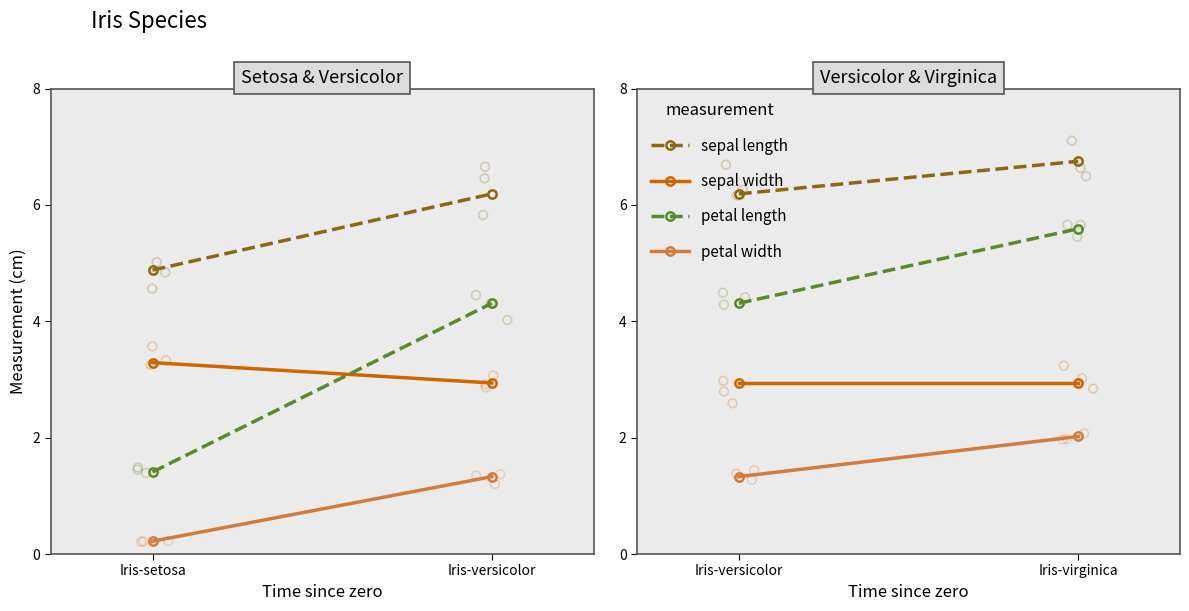

Which series has the largest total across all categories?

sepal length